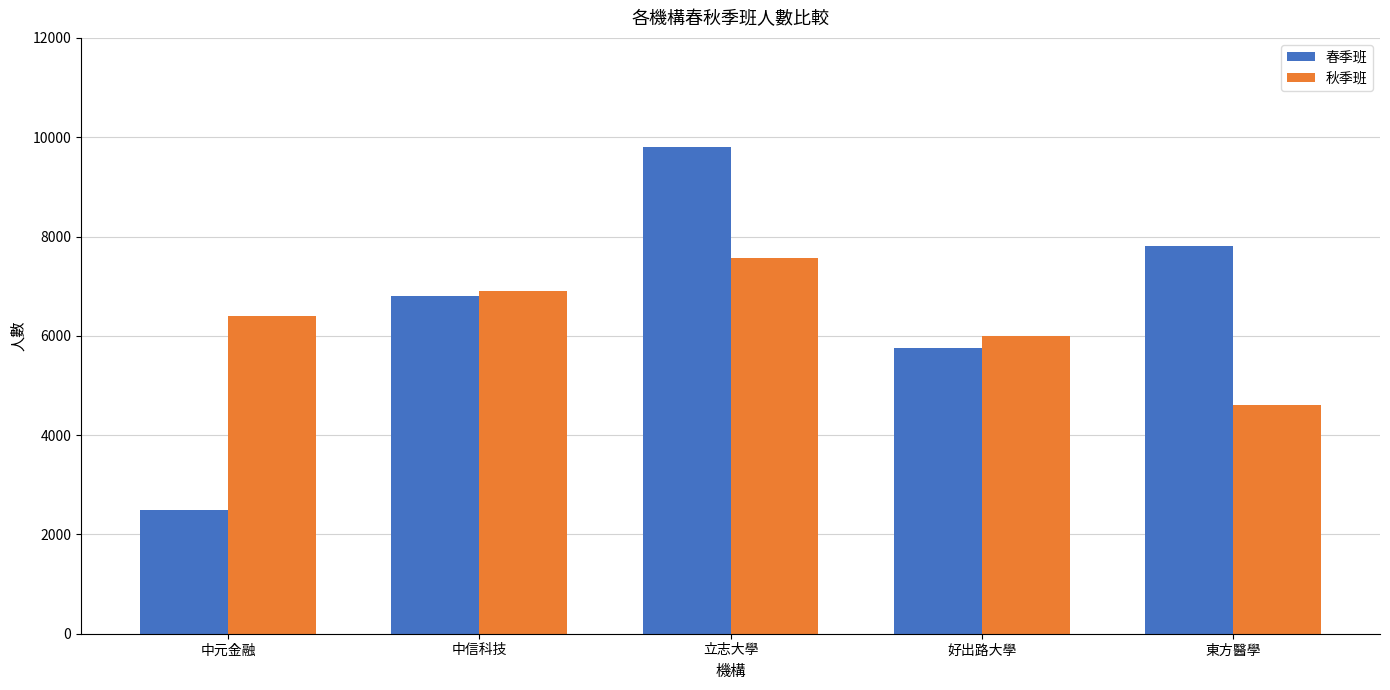

What is the sum of all 春季班 values?

32661